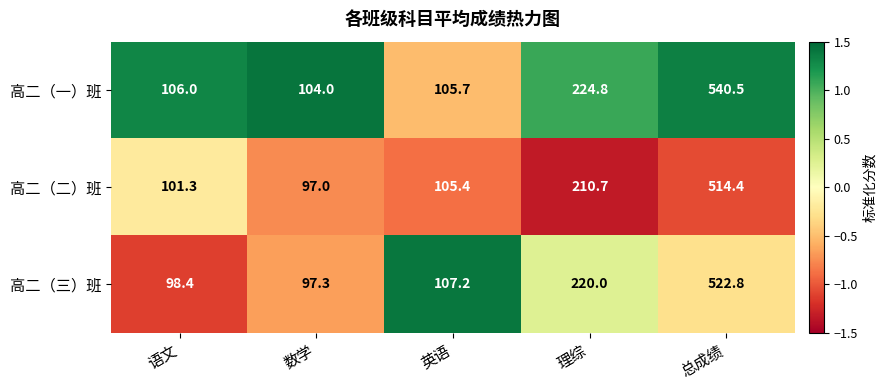

What is the greatest value displayed?

540.5